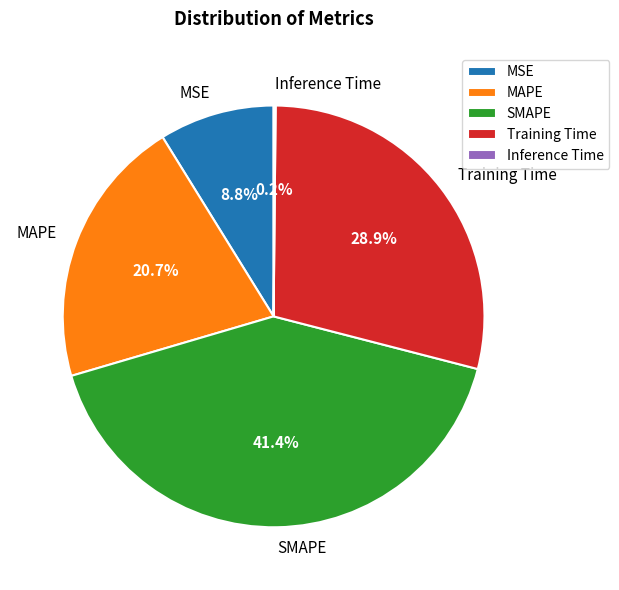

Which slice is the largest?

SMAPE